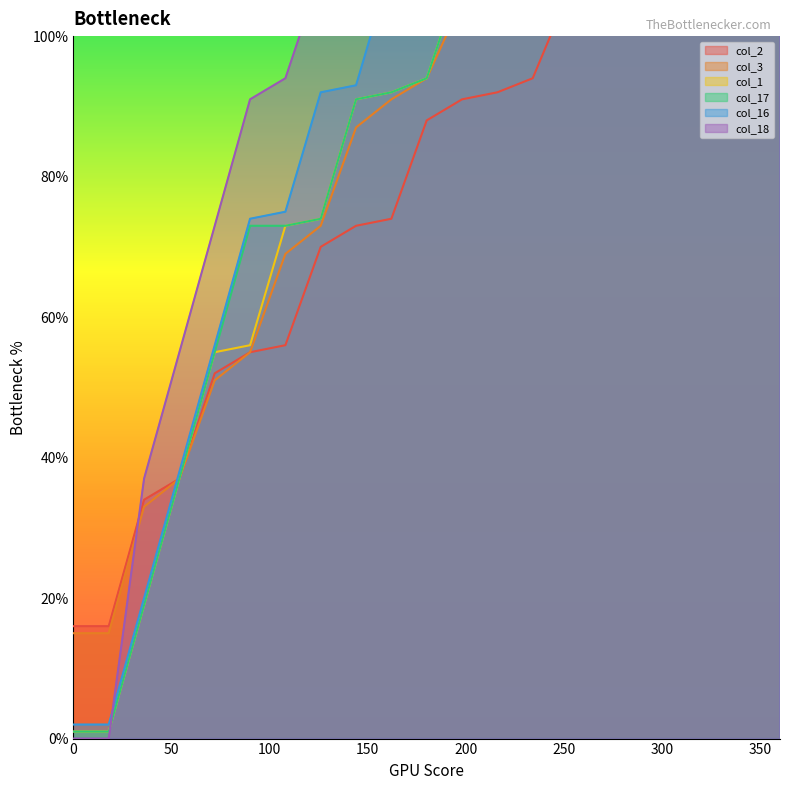

True or false: col_3 has a value of 82 at 306.

False